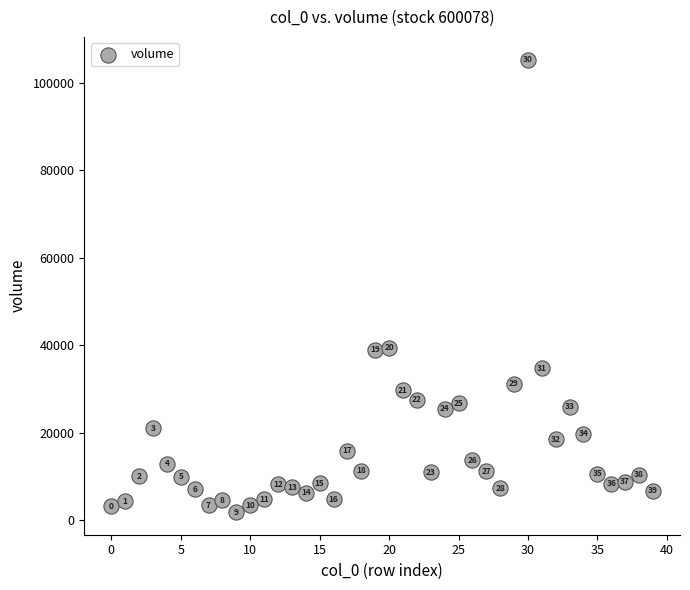

What is the range of Y values (max minus min)?

103553.6